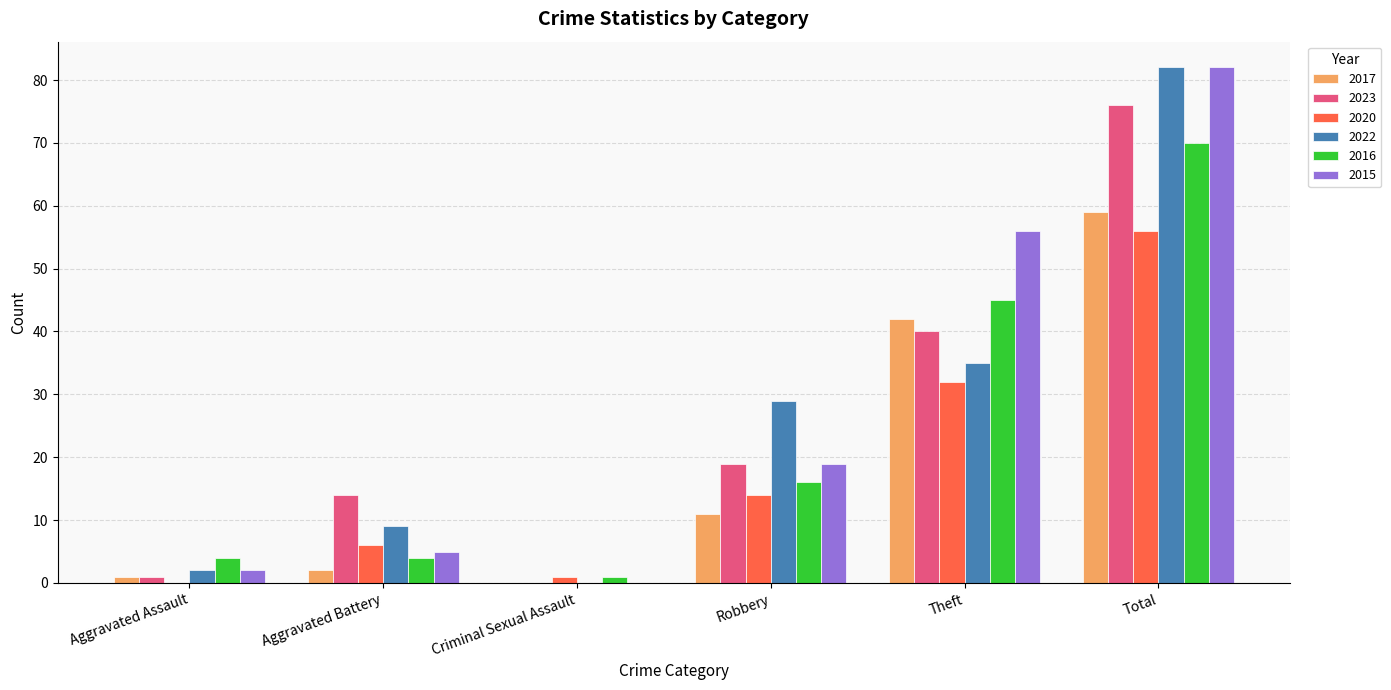

What is the highest value of the 2020 series?

56